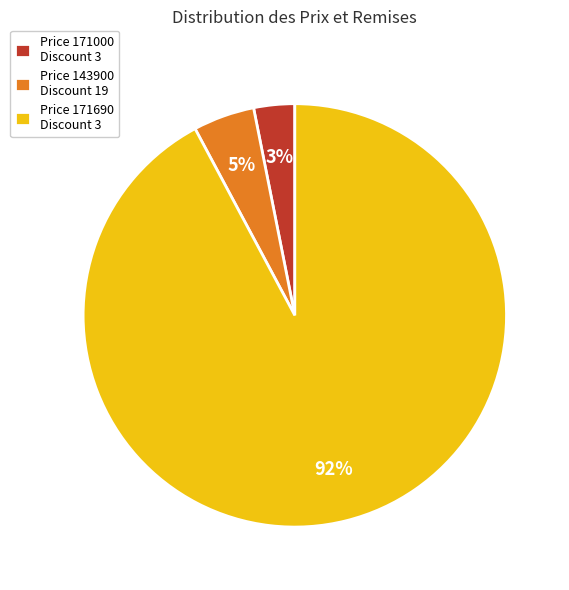

Which slice is the largest?

Price 171690 Discount 3